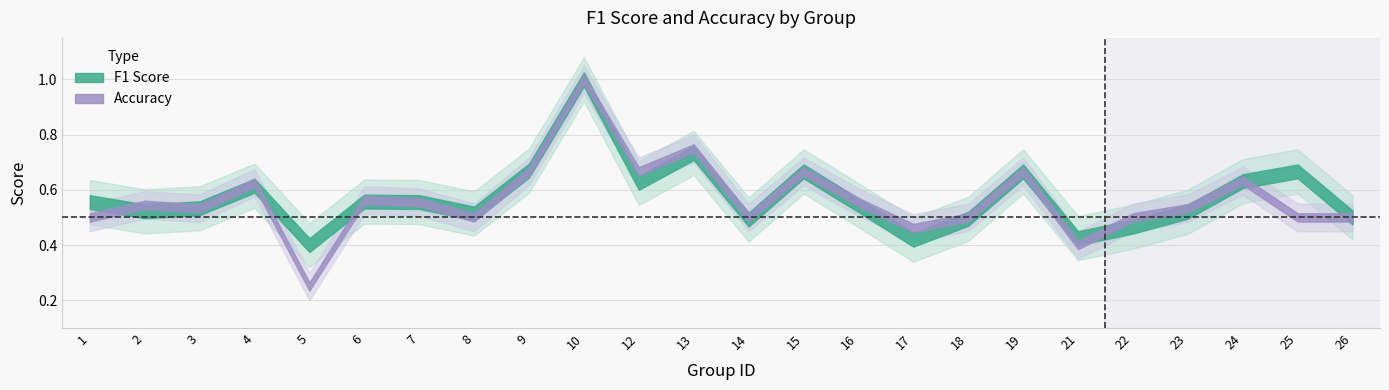

Where do accuracy and f1 first cross each other?

1 and 2